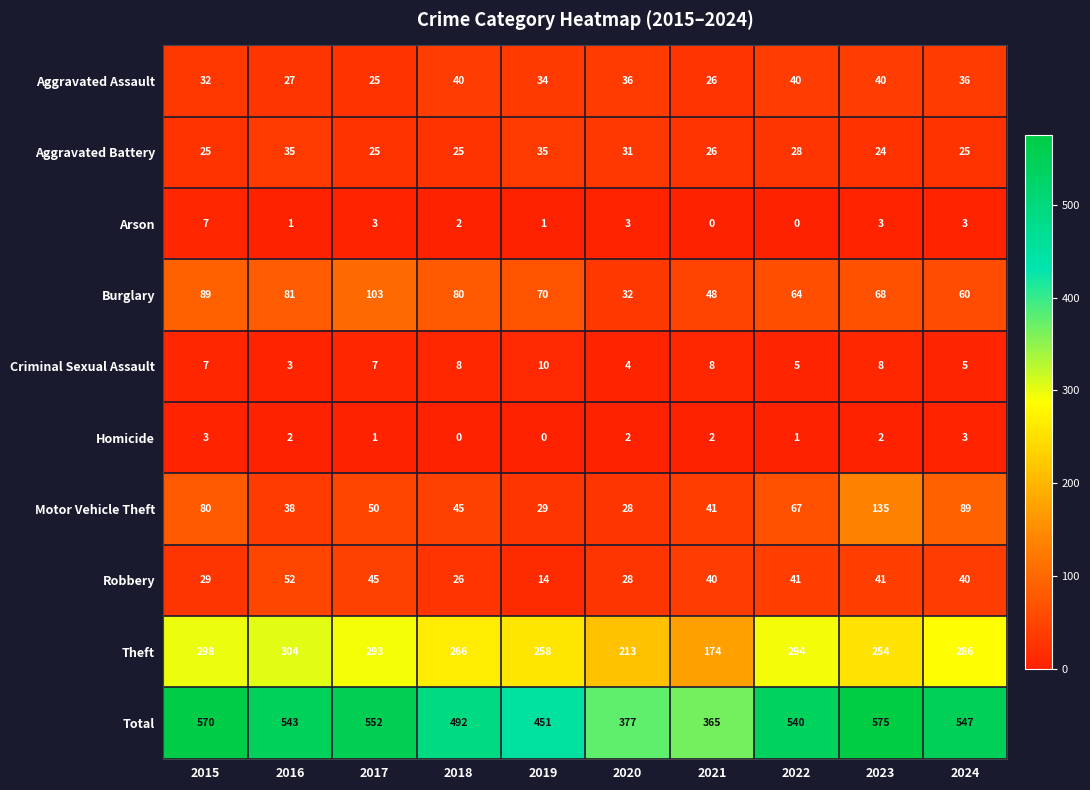

Is it true that Aggravated Battery equals 13 at 2020?

False